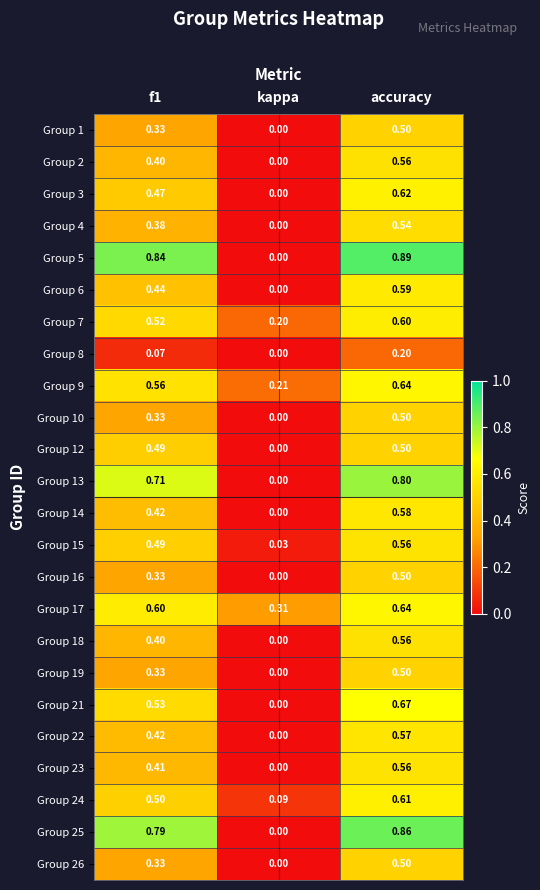

Which series has the largest total across all categories?

Group 5